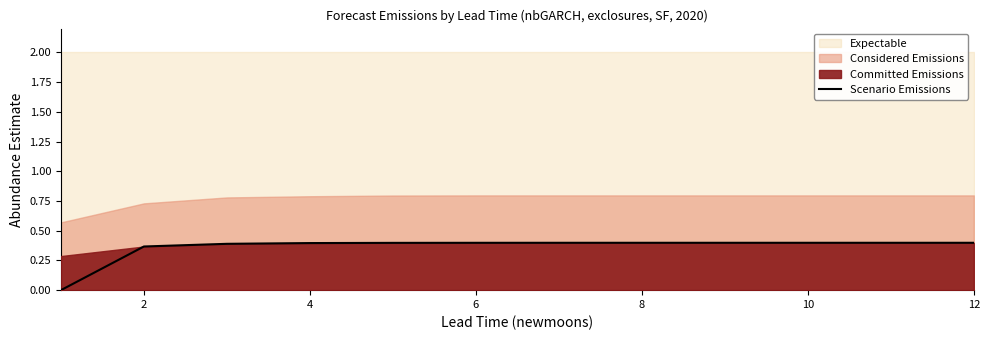

The chart shows a value of 0.1 at 8. True or false?

False